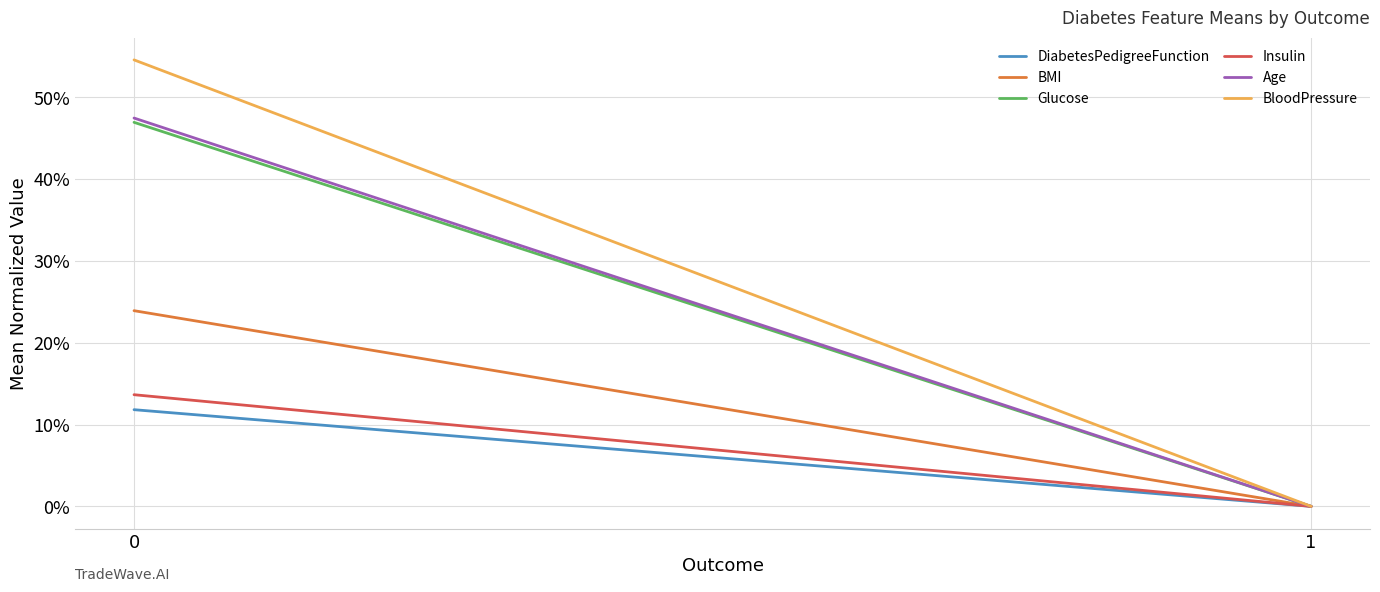

Which series changed the most between 0 and 1?

BloodPressure